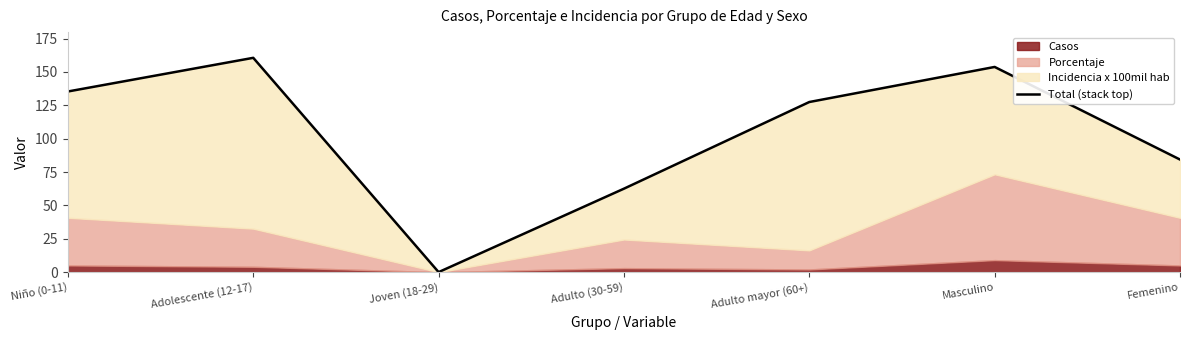

How many values exceed 127?

4